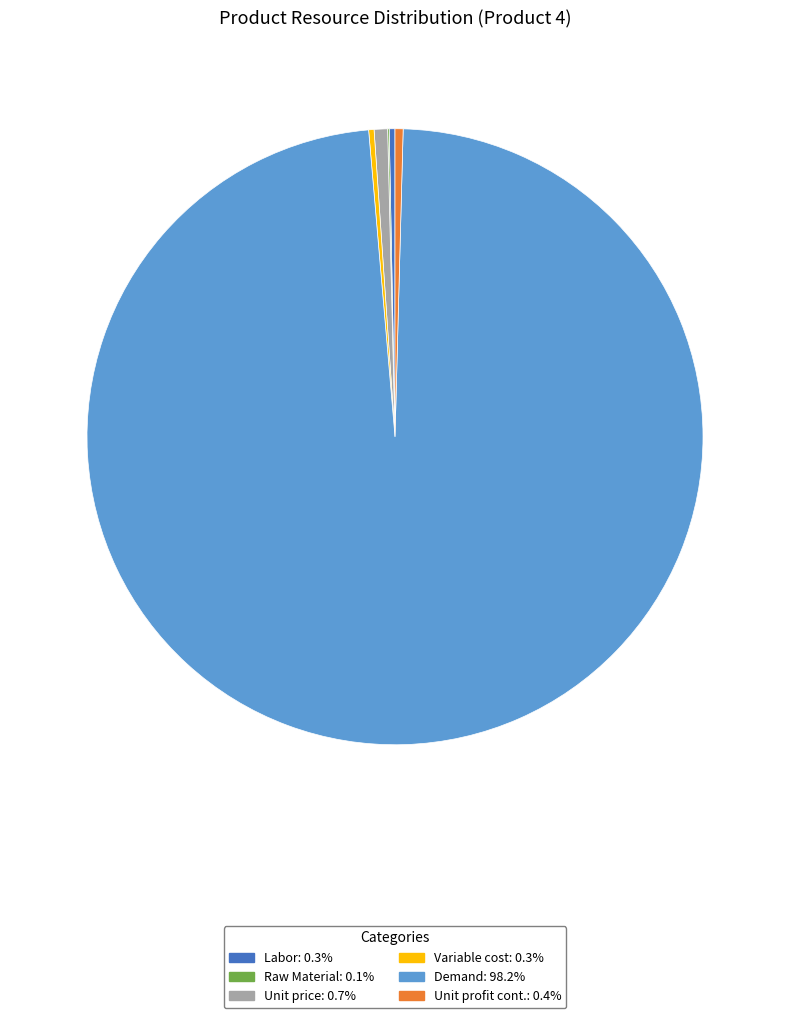

What is the largest slice in the pie chart?

Demand